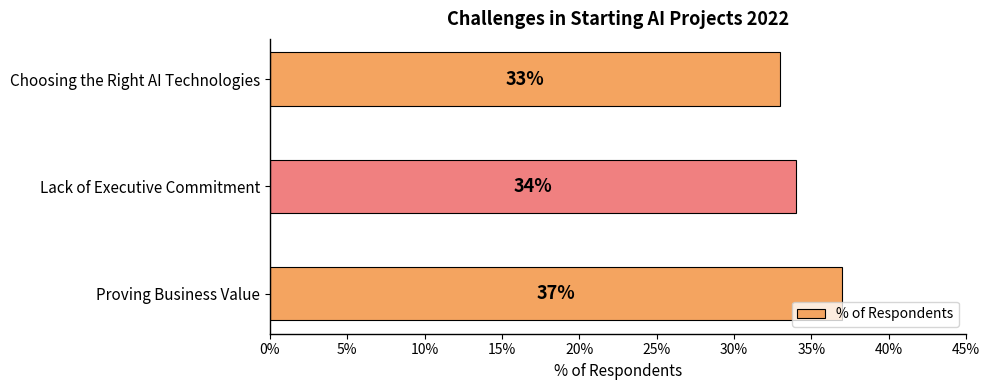

Does the chart contain any negative values?

No